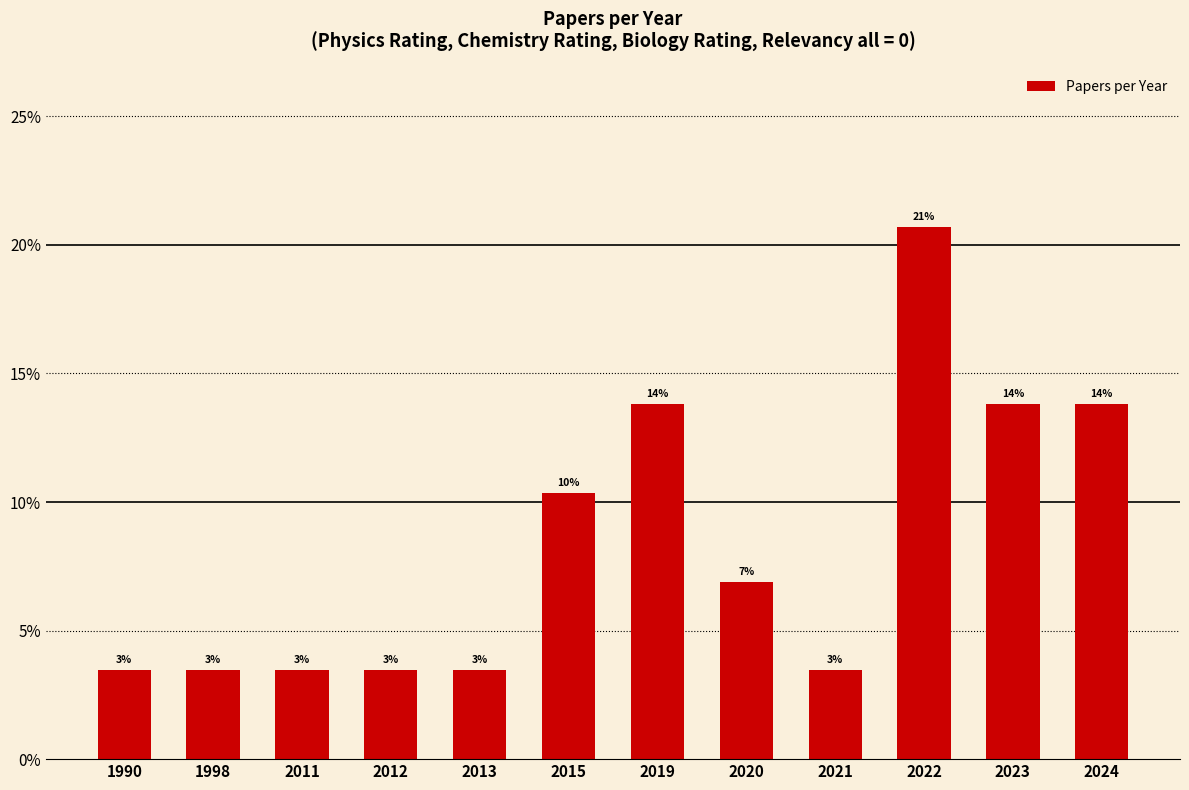

Reading left to right, list all the values displayed in this chart.

0.0	0.0	0.0	0.0	0.0	0.1	0.1	0.1	0.0	0.2	0.1	0.1